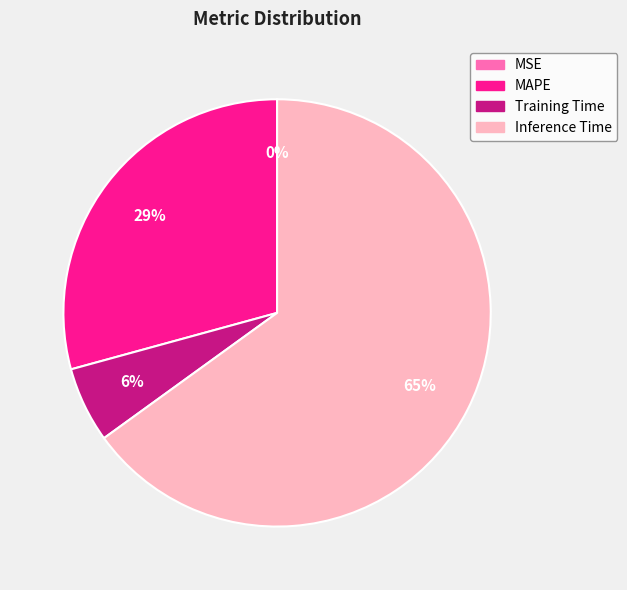

Which slice is the largest?

Inference Time